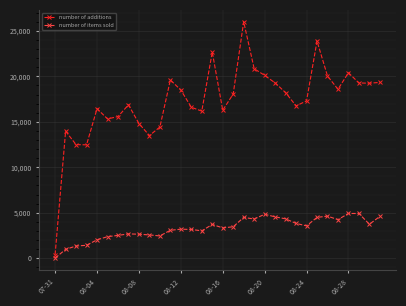

At how many categories does at least one series exceed 9280?

31